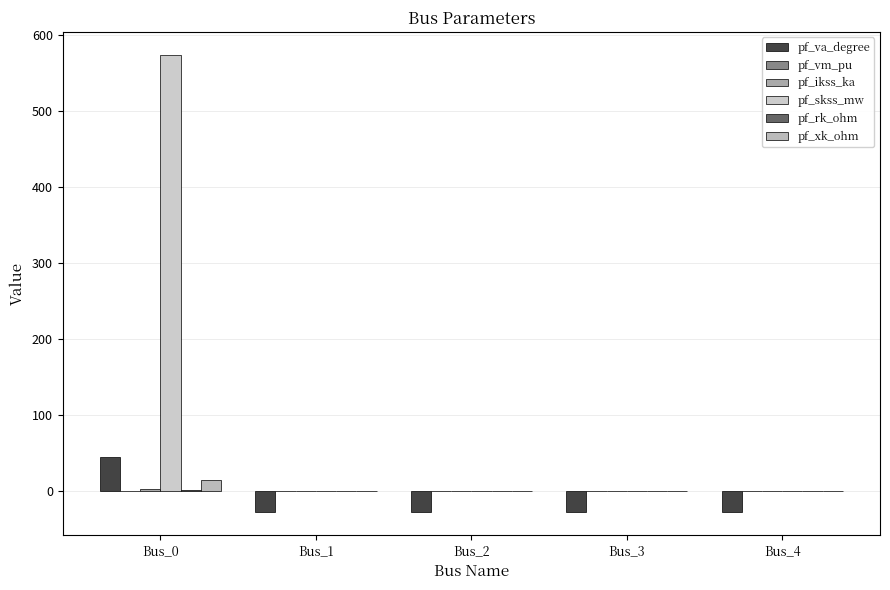

What is the minimum value shown in the chart?

-27.0